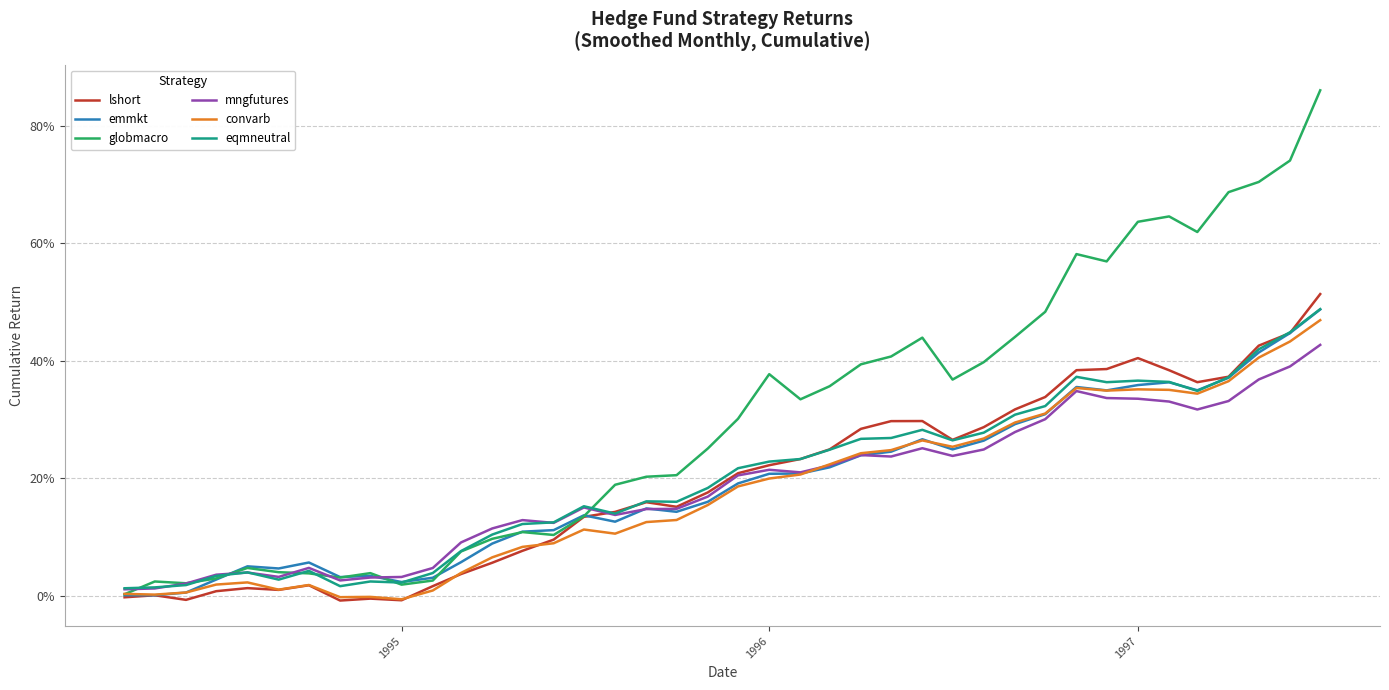

At how many categories does at least one series exceed 0?

40